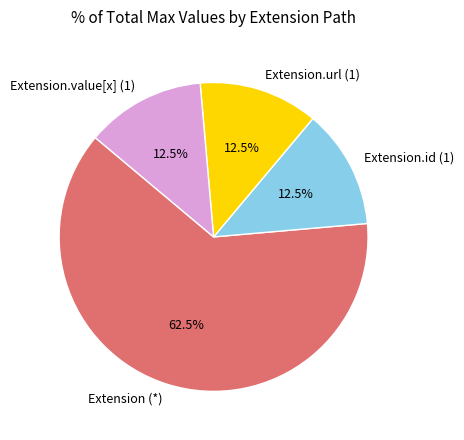

To the nearest percent, what is the average slice percentage?

25%